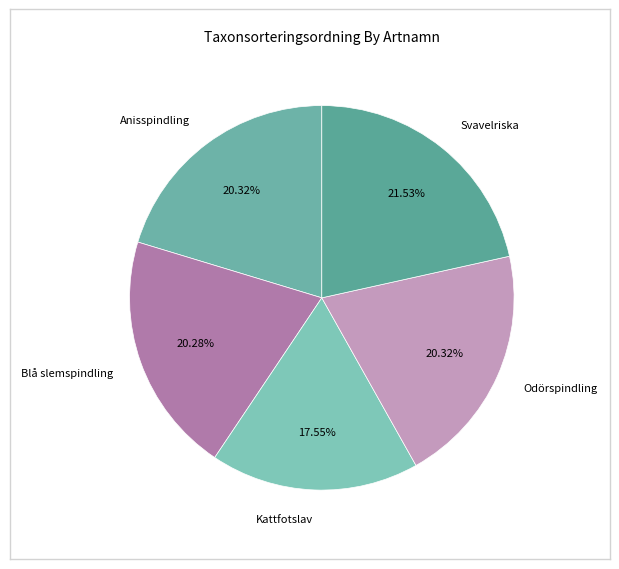

Which slice is the largest?

Svavelriska